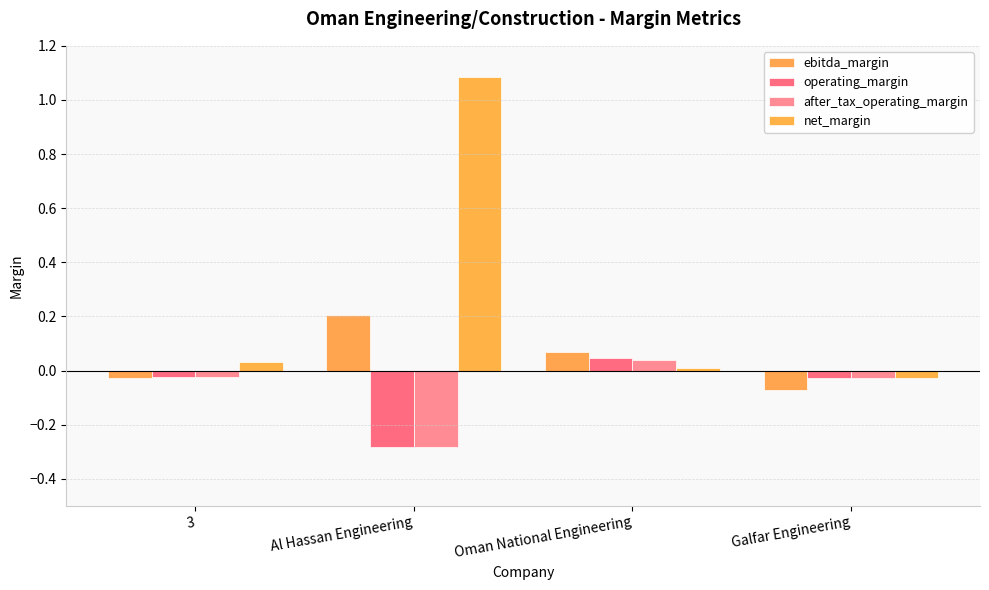

How many distinct data groups are displayed?

4